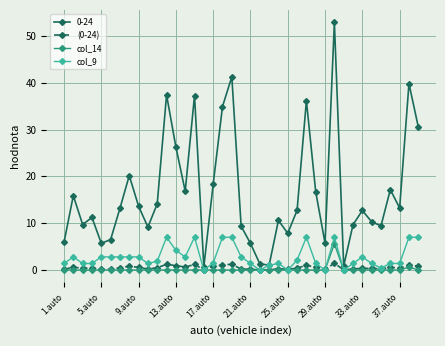

Does the chart have visible grid lines?

Yes